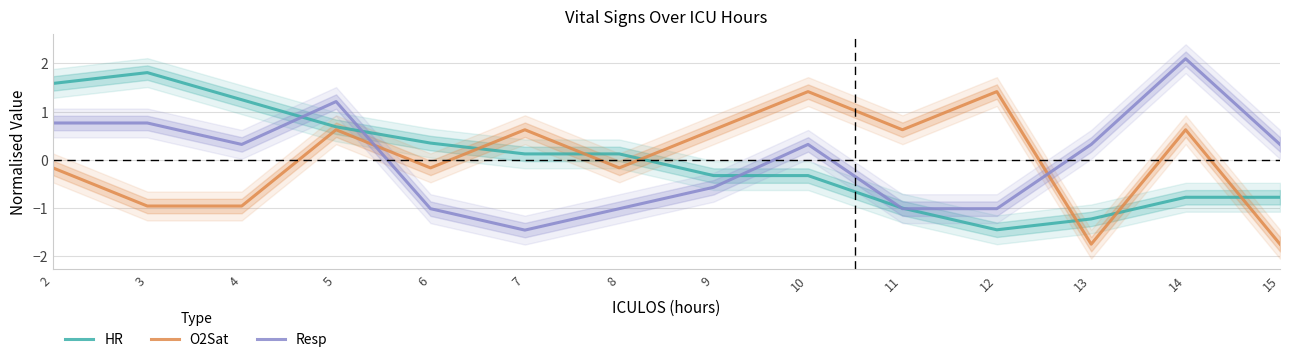

True or false: HR has a value of 1.2 at 4.

True